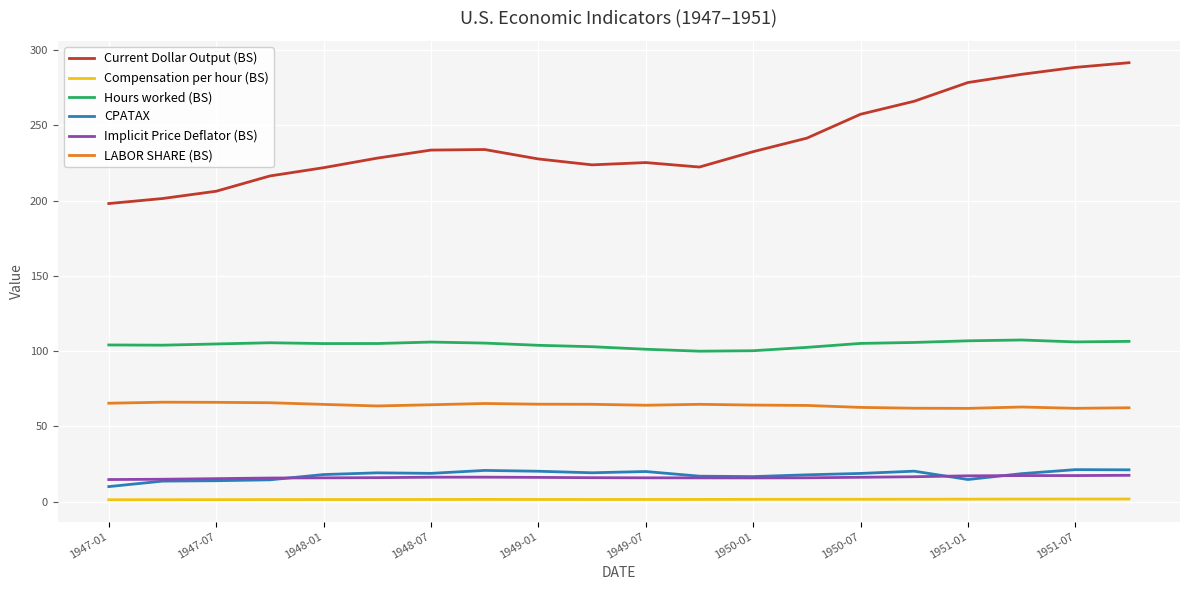

True or false: LABOR SHARE (BS) and Implicit Price Deflator (BS) intersect in this chart.

False